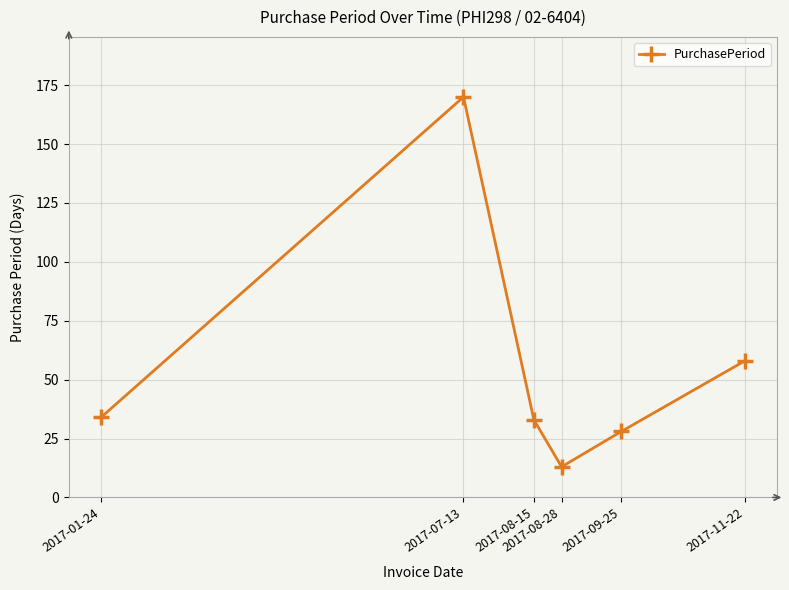

The chart shows a value of 295 at 2017-07-13. True or false?

False